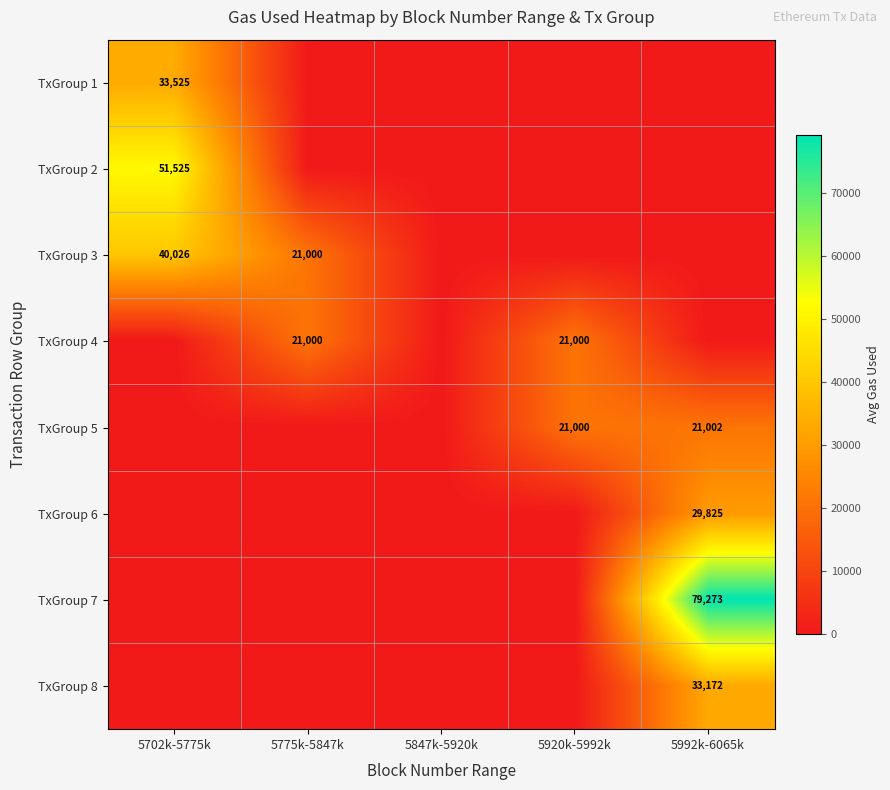

The value of TxGroup 3 at 5702k-5775k is 40026. True or false?

True